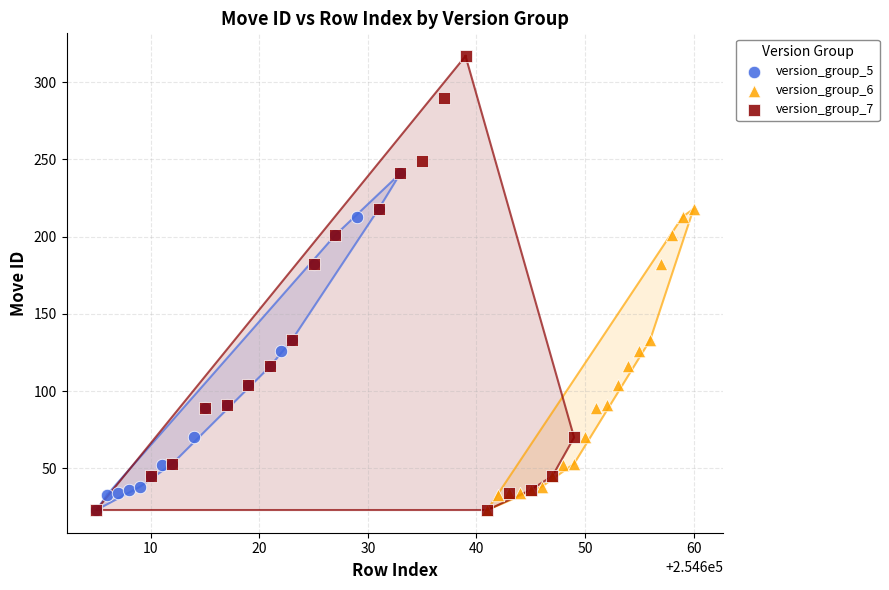

Which series has the widest spread of Y values?

version_group_7